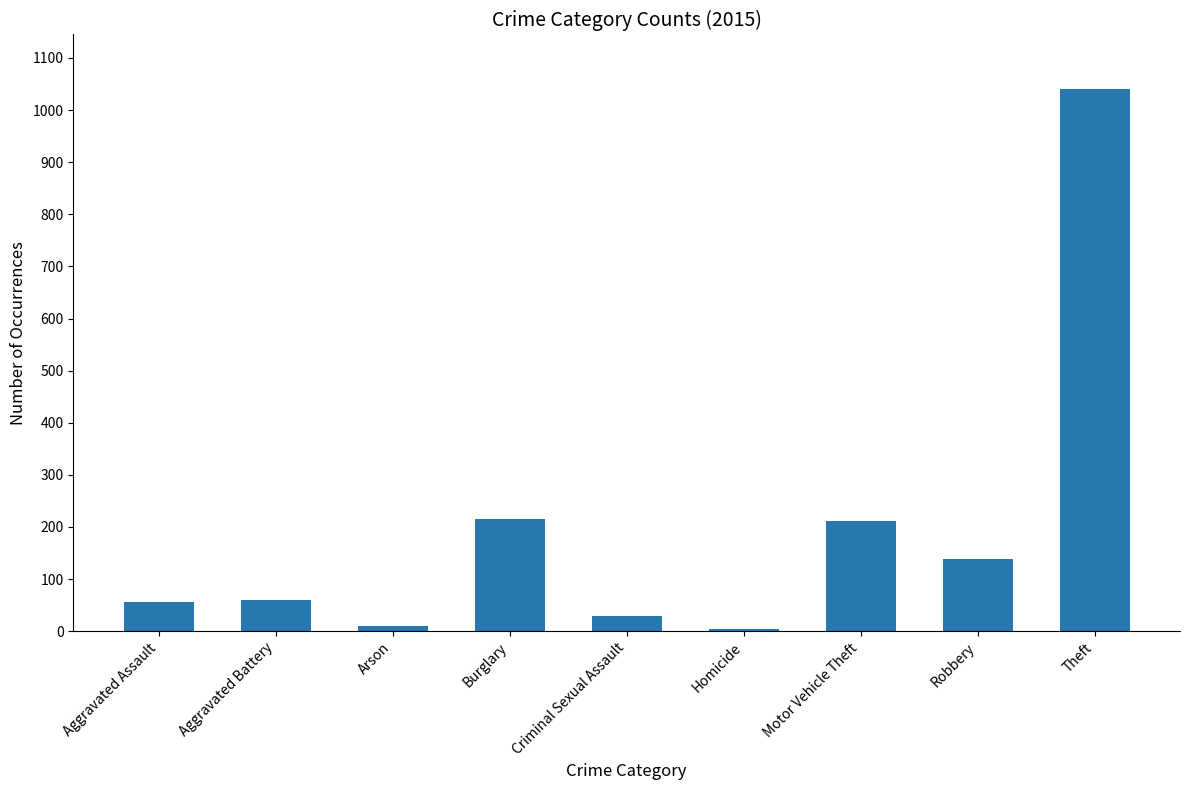

What position from the right is Aggravated Battery?

8